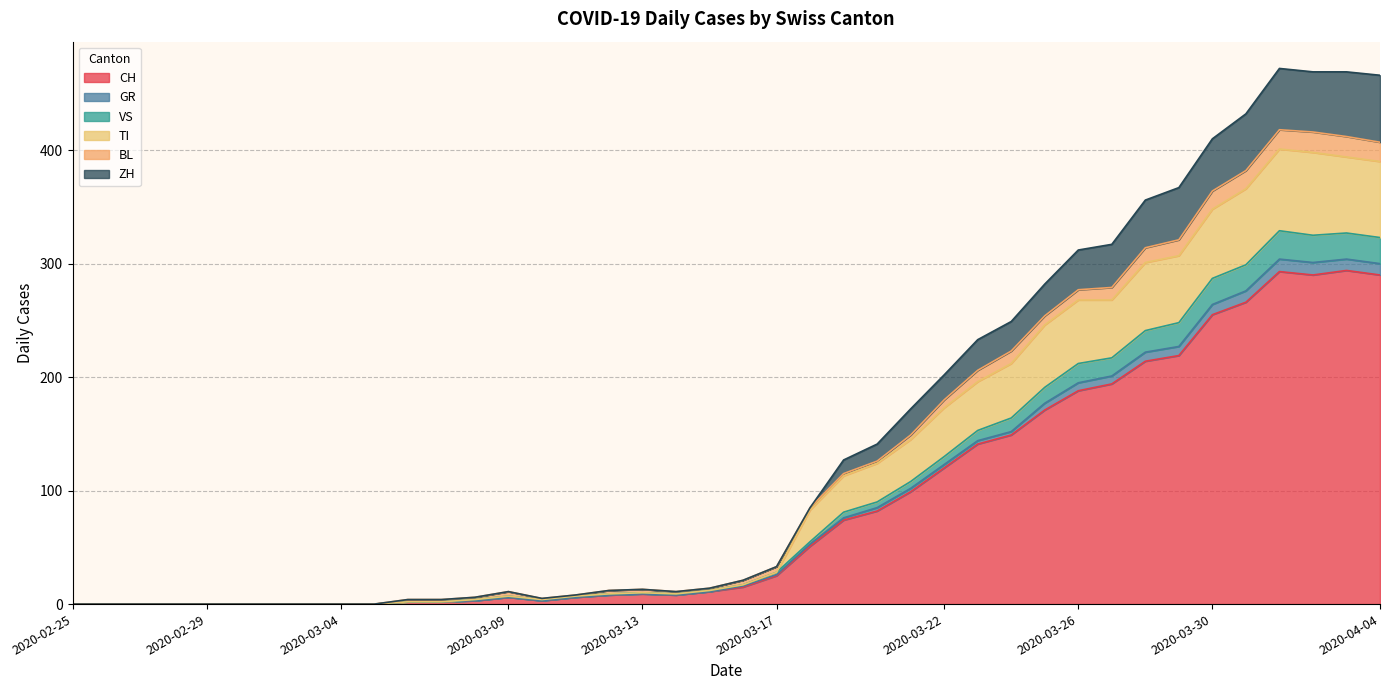

The ZH series shows 11 at 2020-03-11. True or false?

False